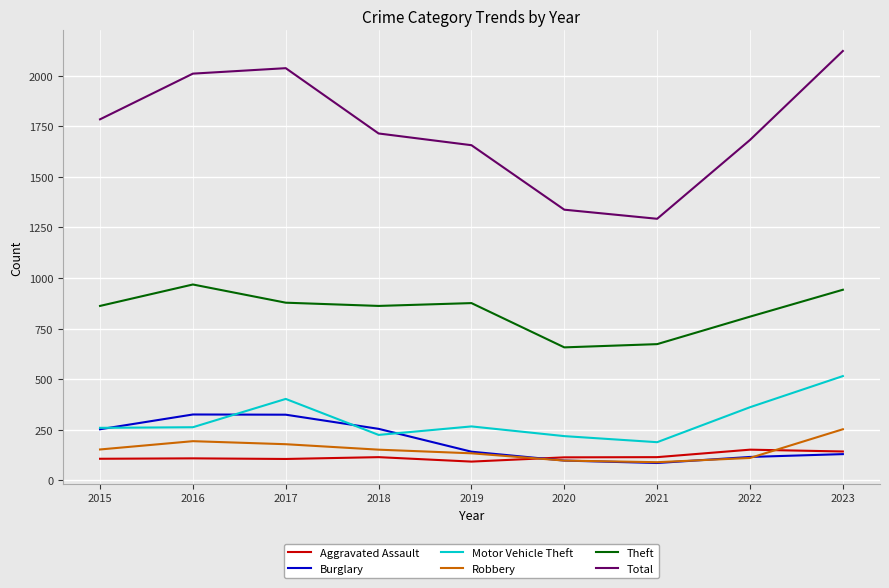

What is the lowest value of the Aggravated Assault series?

92